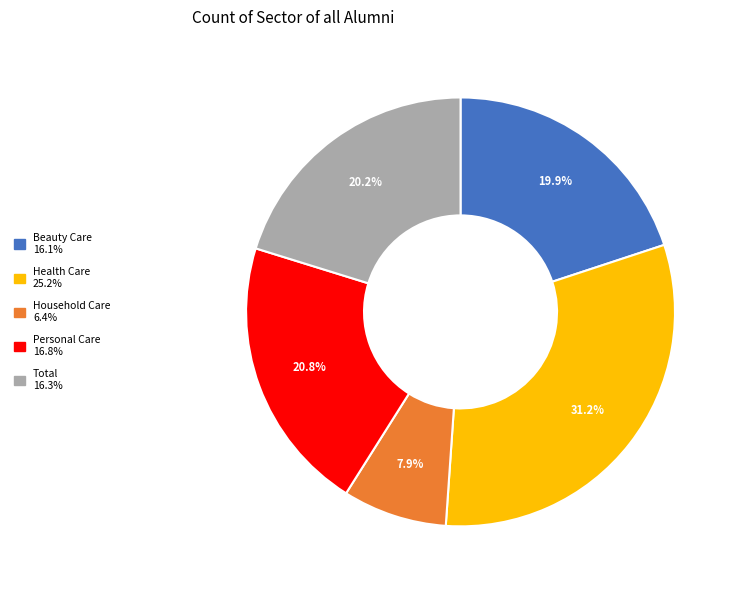

True or false: Total accounts for 28% of the total.

False